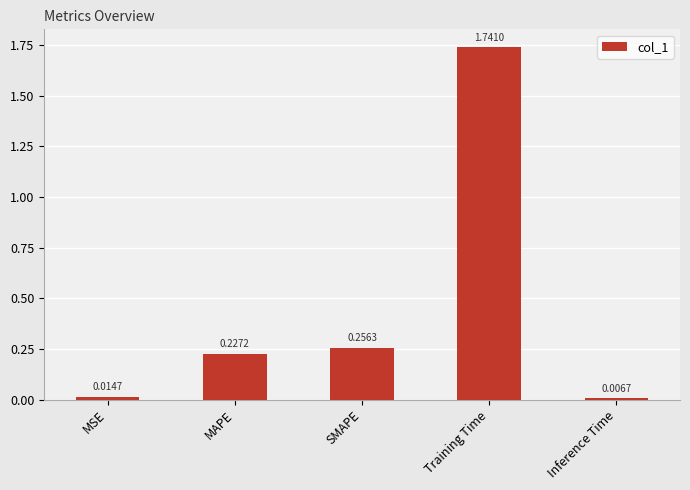

List the labels in order of value, smallest first.

Inference Time, MSE, MAPE, SMAPE, Training Time